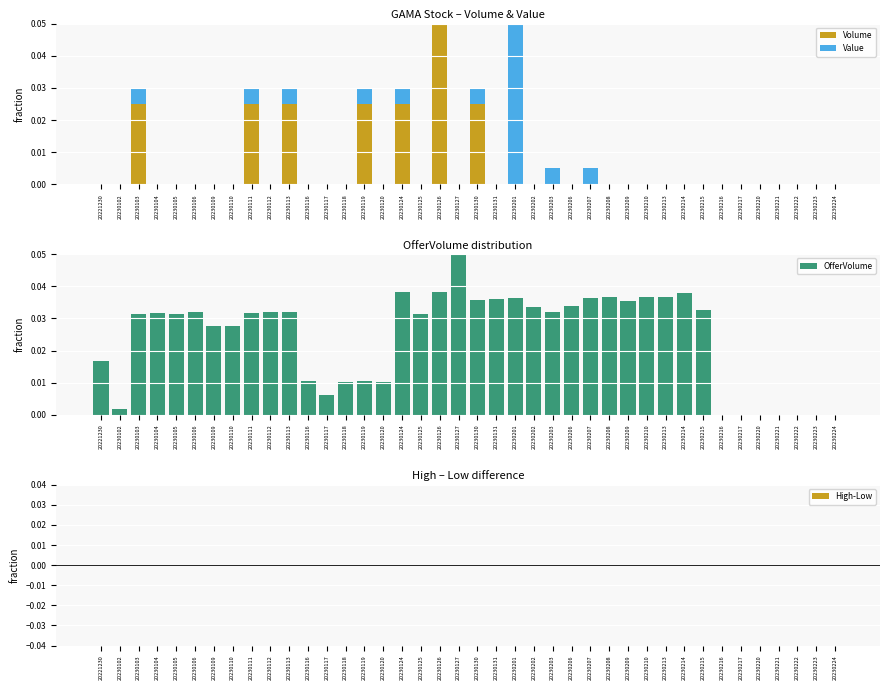

Which category has the lowest value in the Value series?

20221230